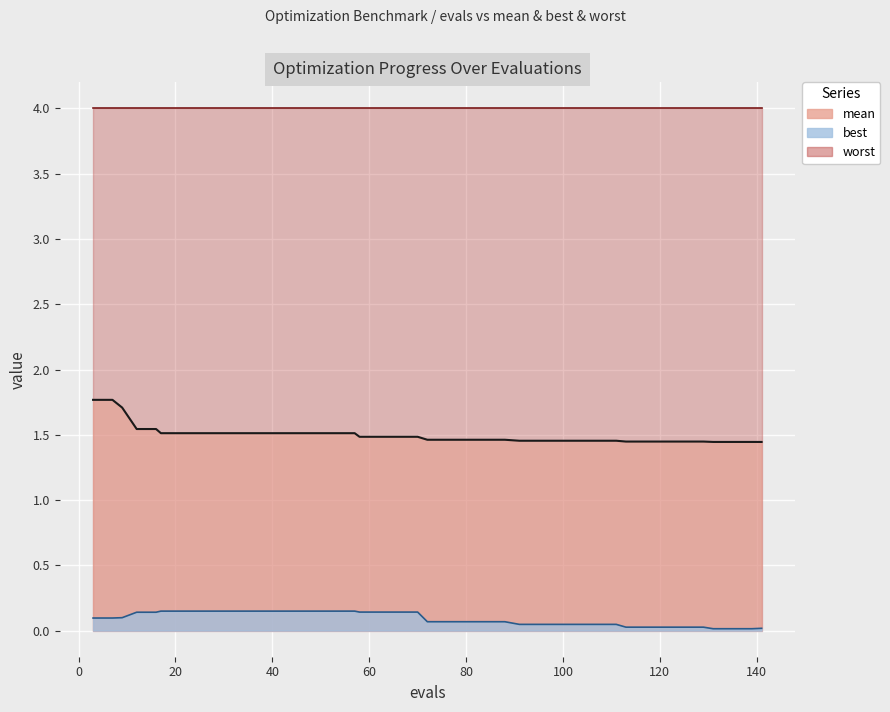

True or false: best and mean cross at least once.

False